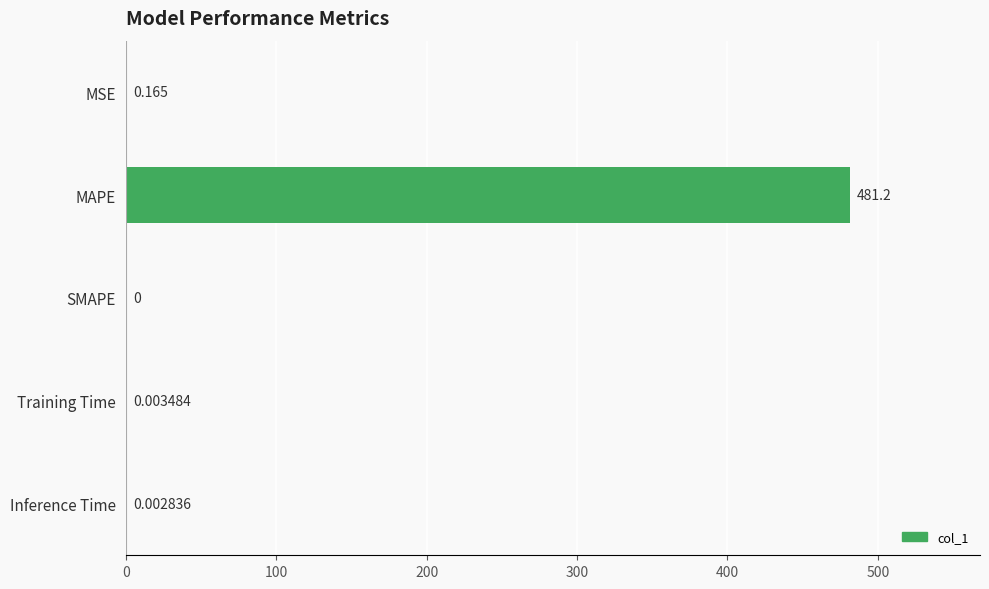

What is the average value?

96.3